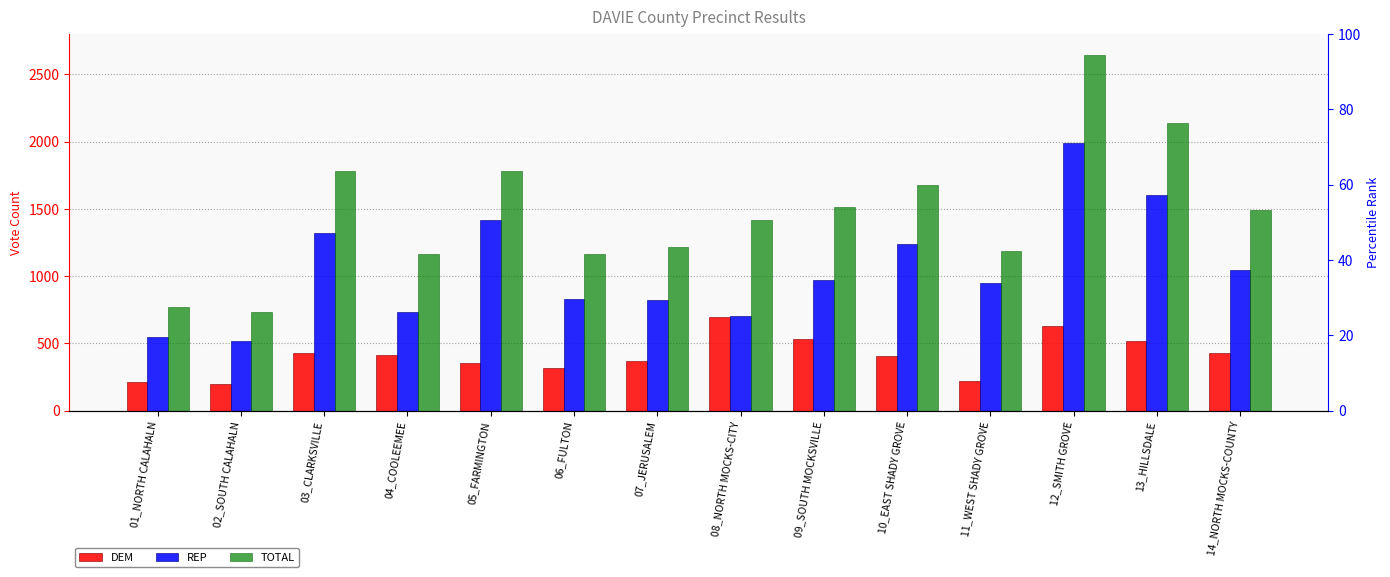

List the series in order of their peak value, lowest first.

DEM, REP, TOTAL